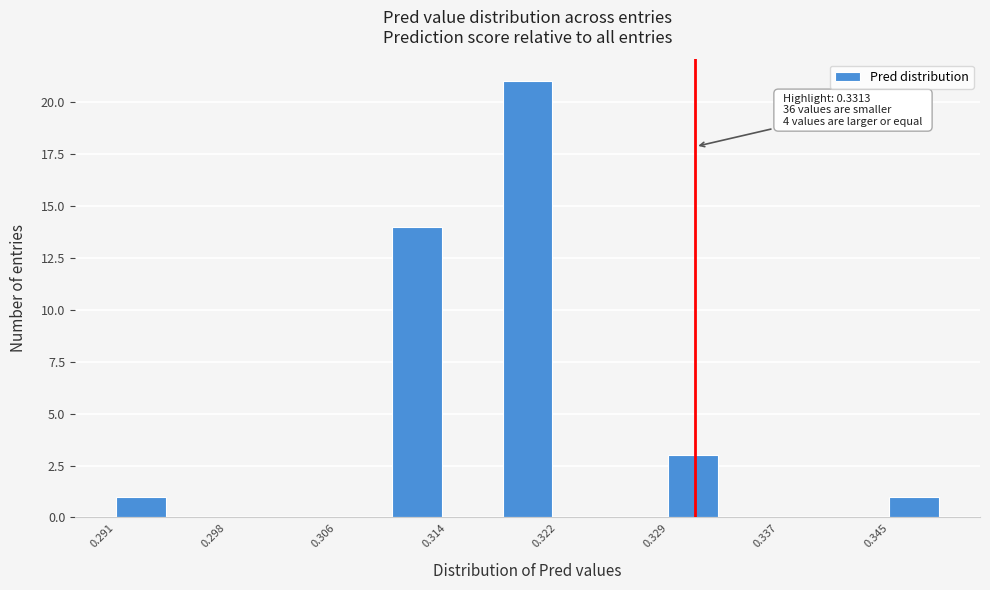

Read against the x-axis, roughly where is the centre of the tallest bar?

0.320